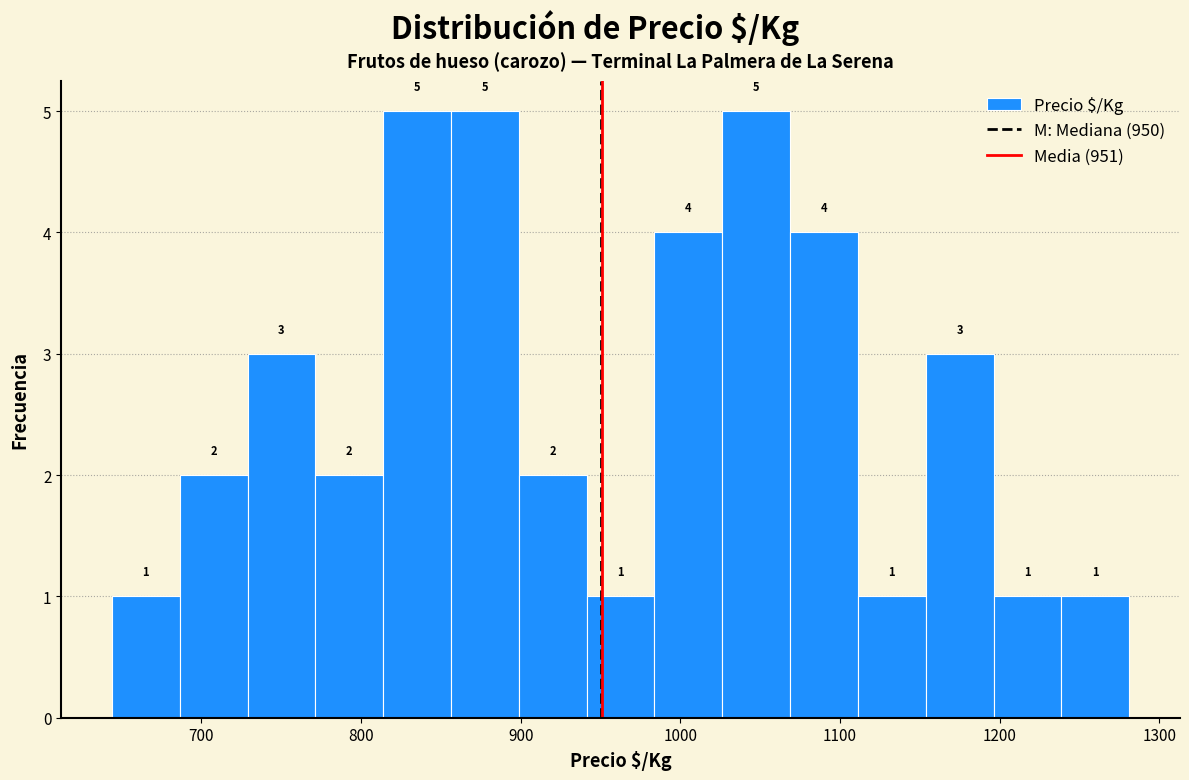

Reading left to right, transcribe this chart: for each bar, give the range it covers on the x-axis and its height. The bar edges are not printed on the chart, so give them approximately, as read against the axis.

640 to 690: 1
690 to 730: 2
730 to 770: 3
770 to 810: 2
810 to 860: 5
860 to 900: 5
900 to 940: 2
940 to 980: 1
980 to 1030: 4
1030 to 1070: 5
1070 to 1110: 4
1110 to 1150: 1
1150 to 1200: 3
1200 to 1240: 1
1240 to 1280: 1